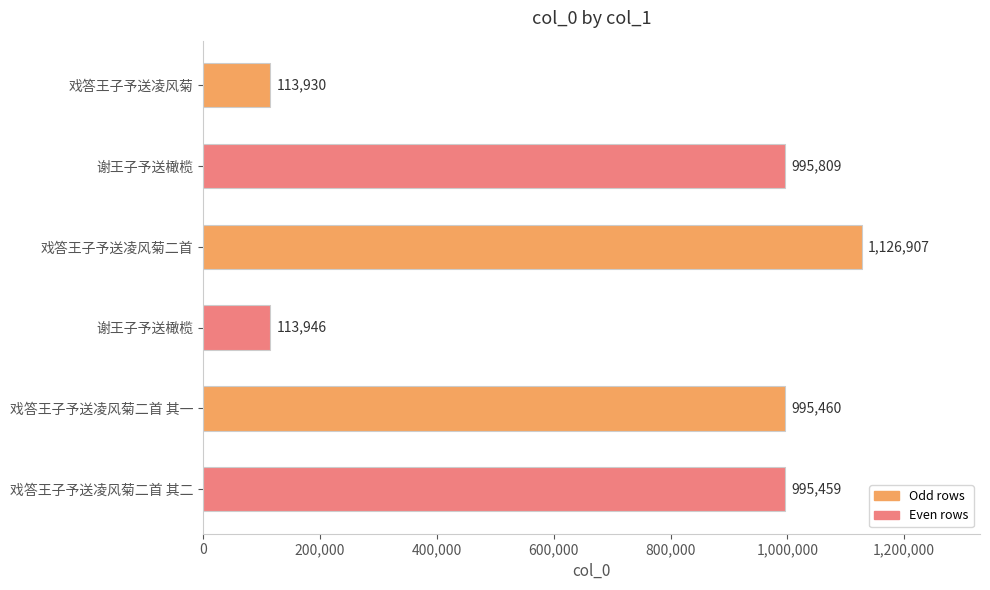

How many bars are there in total?

6